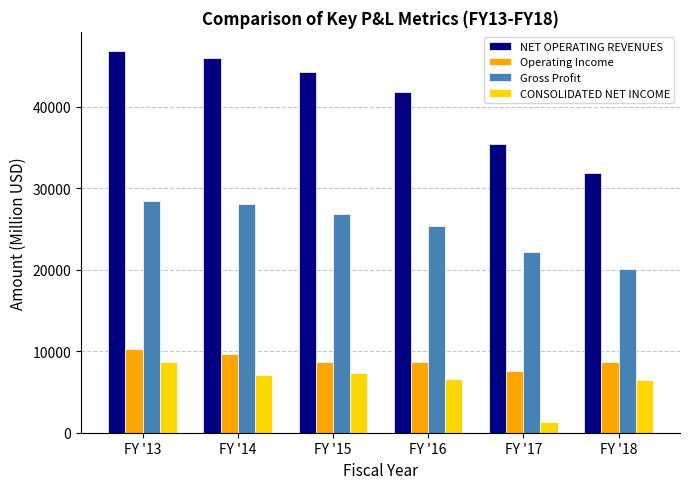

What is the value of the CONSOLIDATED NET INCOME bar at the 1st from the left?

8626